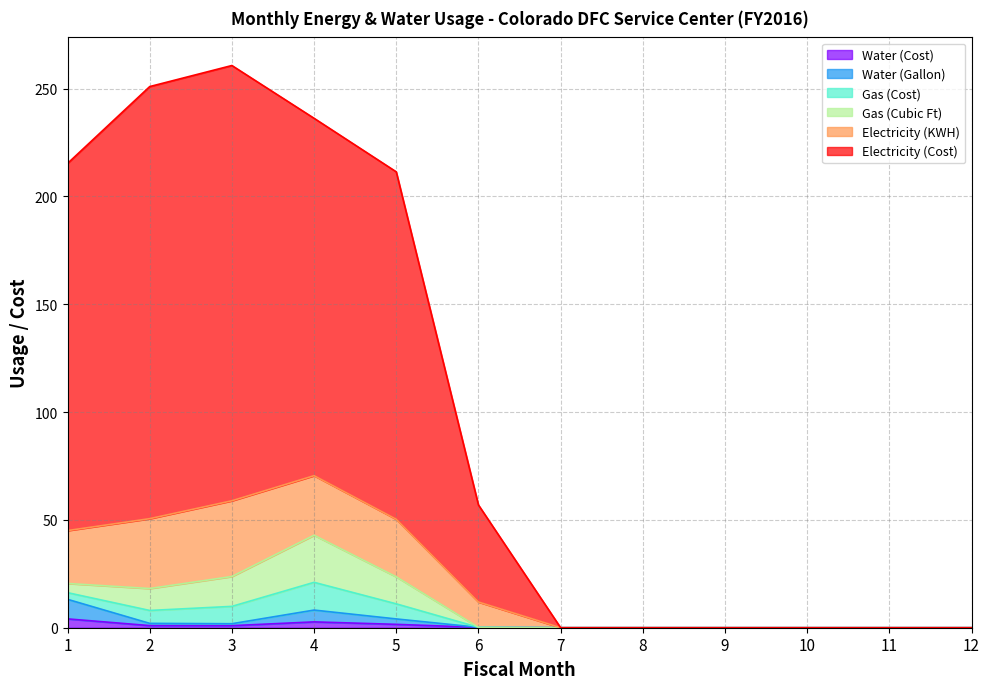

Is it true that Water (Cost) equals 0.2 at 6?

True